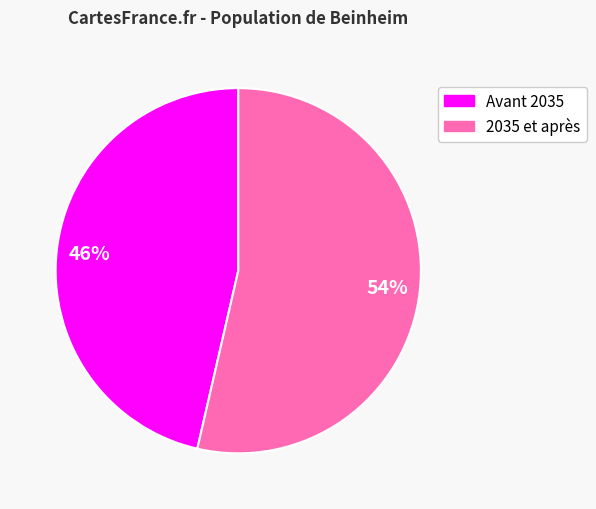

To the nearest percent, what is the average slice percentage?

50%